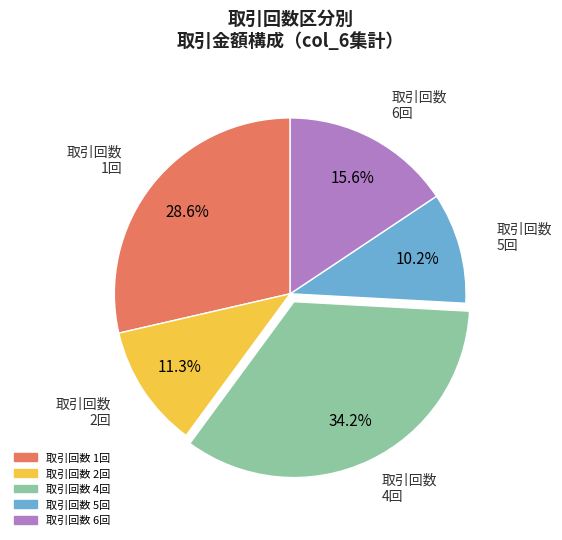

Is there a majority slice in this chart?

No